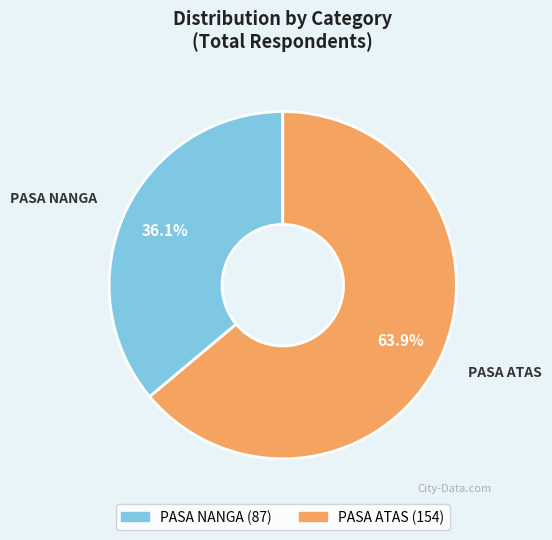

True or false: PASA ATAS accounts for 73% of the total.

False